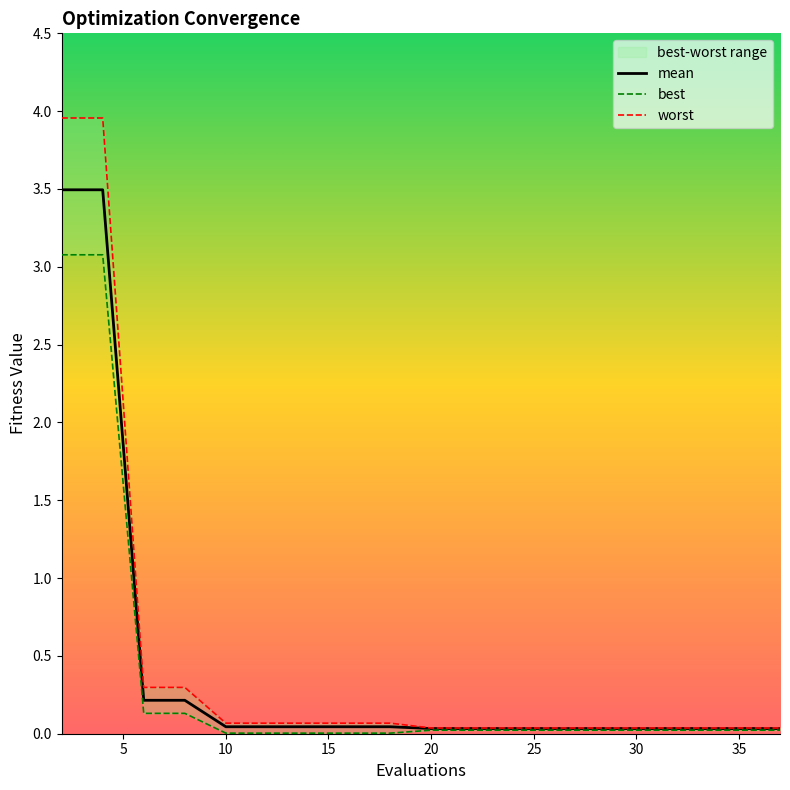

At 5, list the series in order from smallest to largest.

best, mean, worst